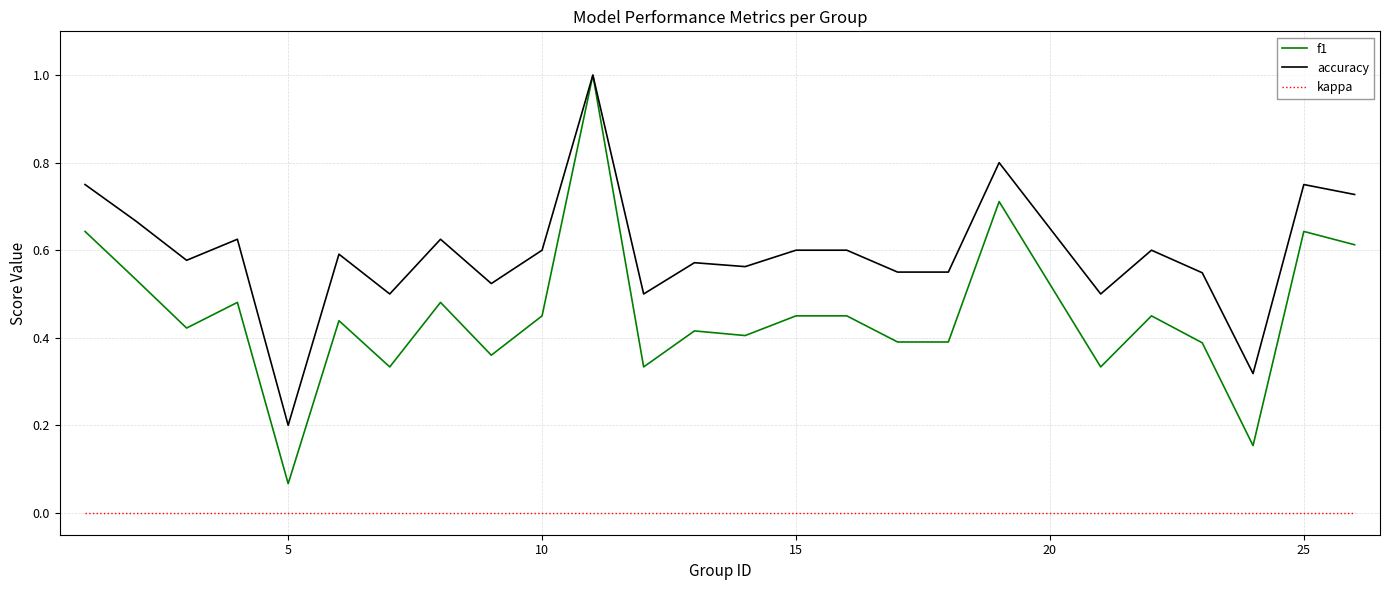

What are all the series names shown in the legend?

f1, accuracy, kappa